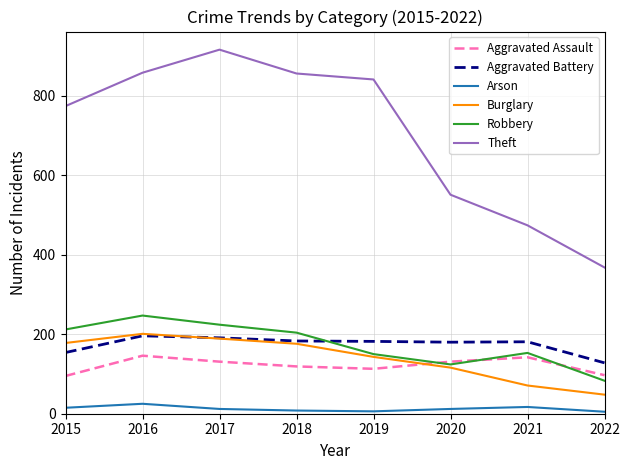

Which series has the largest total across all categories?

Theft